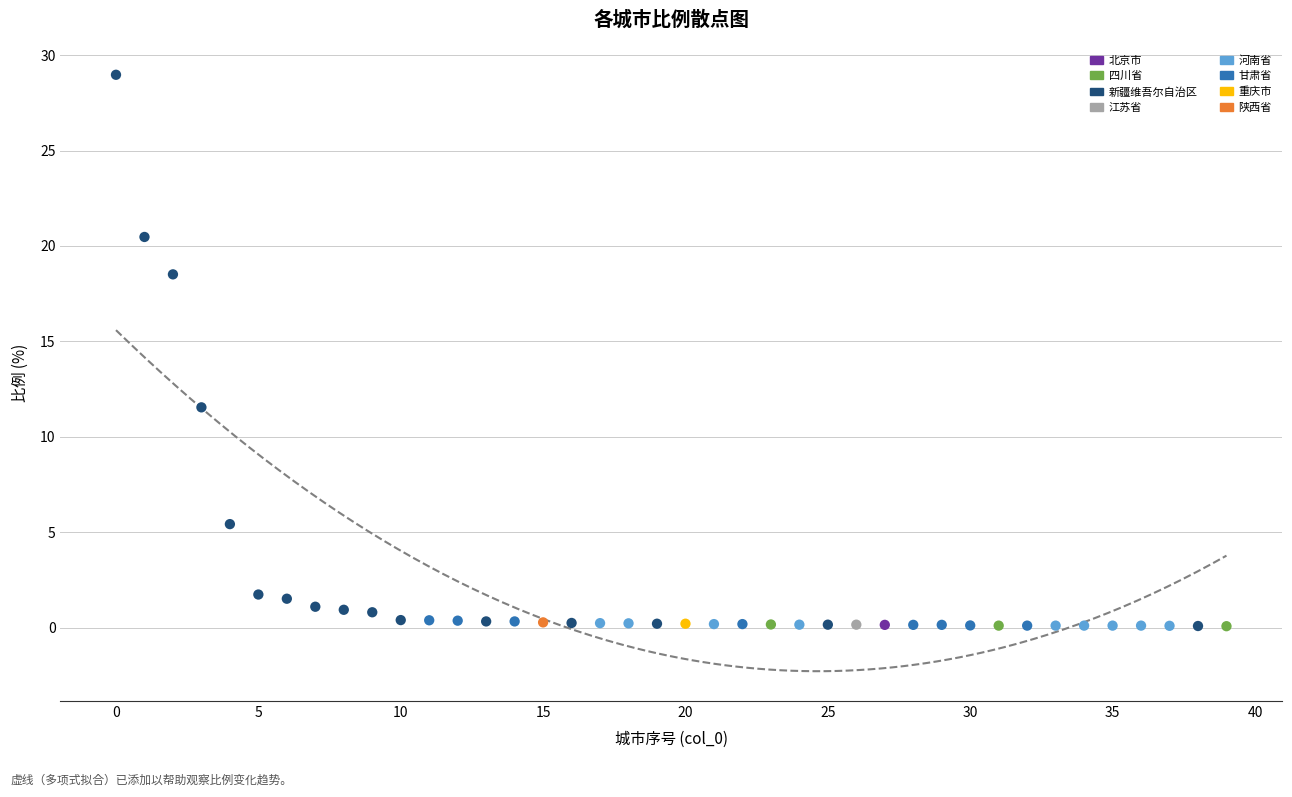

Which series contains the highest Y value?

新疆维吾尔自治区